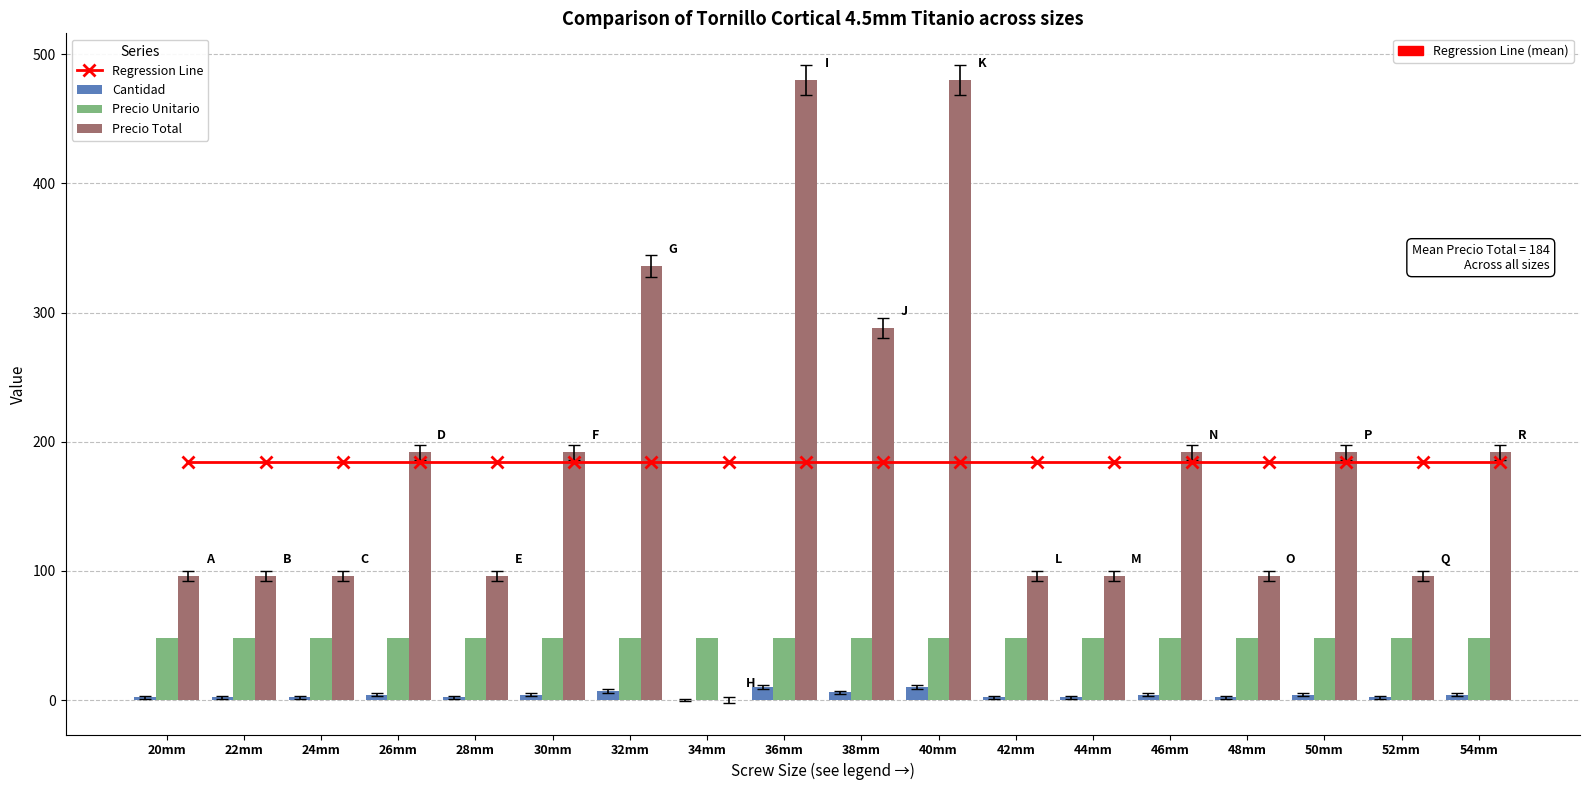

What position from the right is 40mm?

8